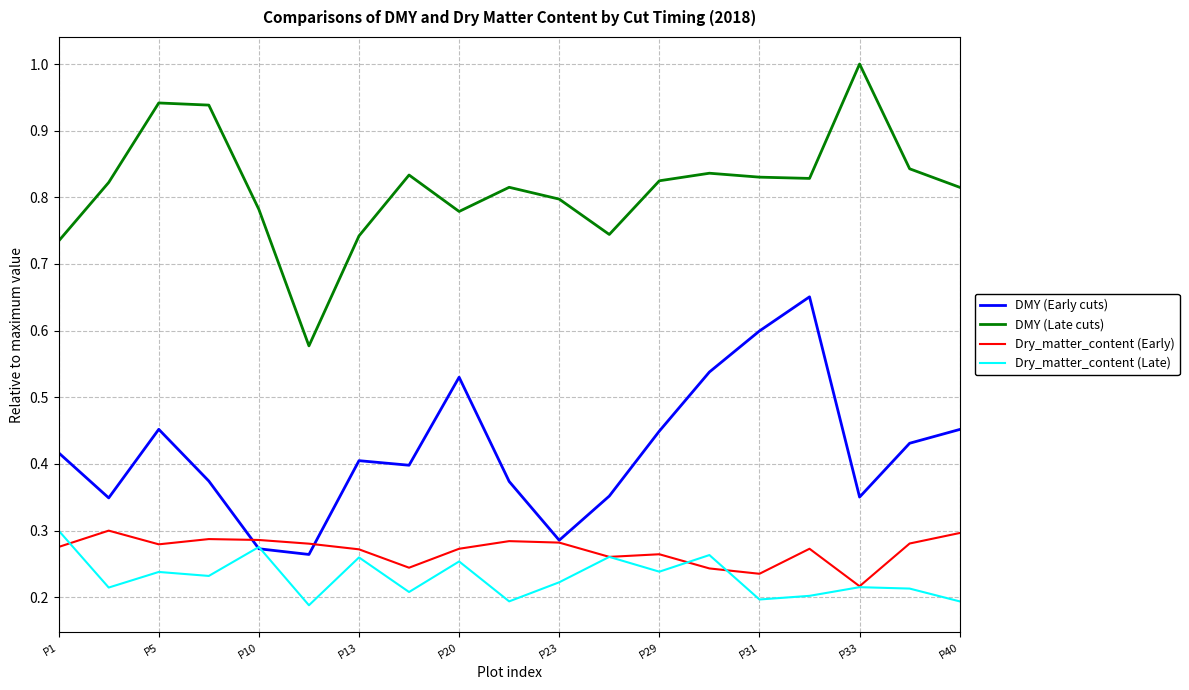

Which series has the largest total across all categories?

DMY (Late cuts)